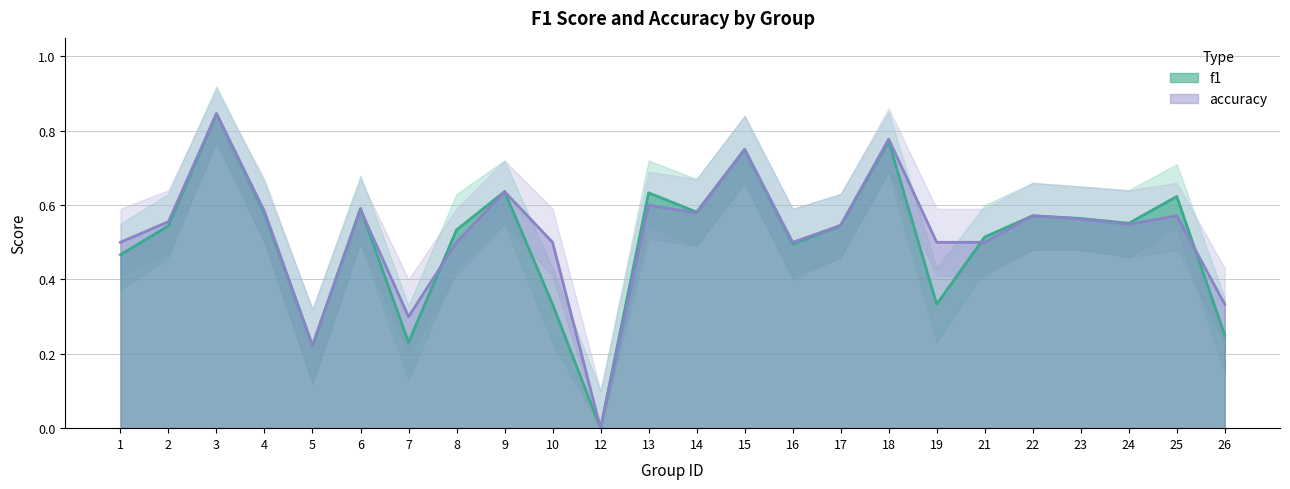

How many data points in accuracy are above 0?

23